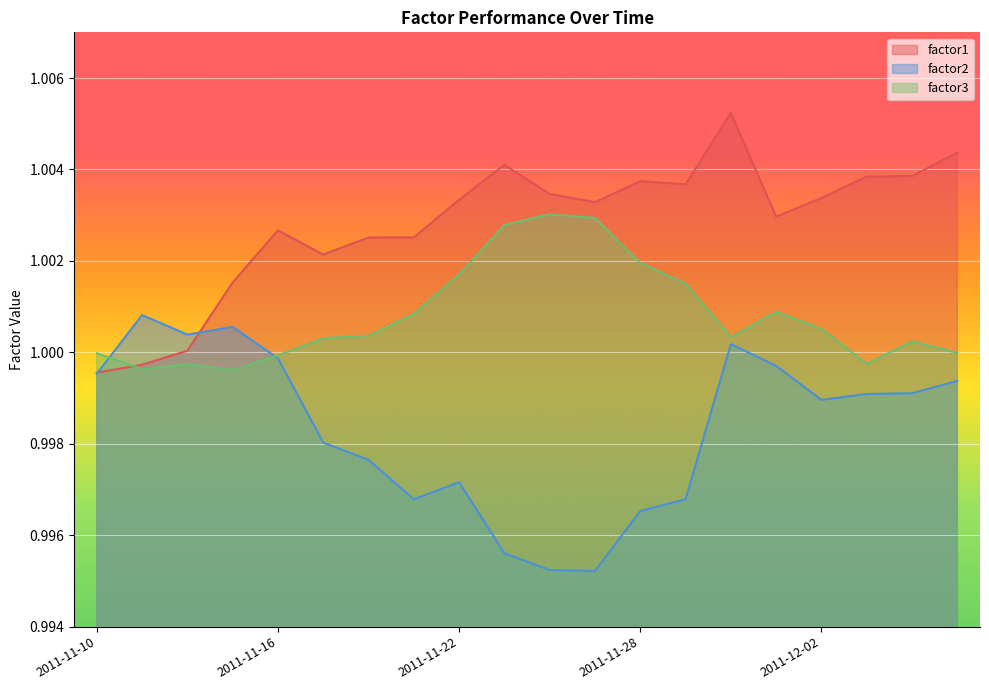

Reading left to right, extract all data points from this chart.

factor1: 1.0	1.0	1.0	1.0	1.0	1.0	1.0	1.0	1.0	1.0	1.0	1.0	1.0	1.0	1.0	1.0	1.0	1.0	1.0	1.0
factor2: 1.0	1.0	1.0	1.0	1.0	1.0	1.0	1.0	1.0	1.0	1.0	1.0	1.0	1.0	1.0	1.0	1.0	1.0	1.0	1.0
factor3: 1.0	1.0	1.0	1.0	1.0	1.0	1.0	1.0	1.0	1.0	1.0	1.0	1.0	1.0	1.0	1.0	1.0	1.0	1.0	1.0